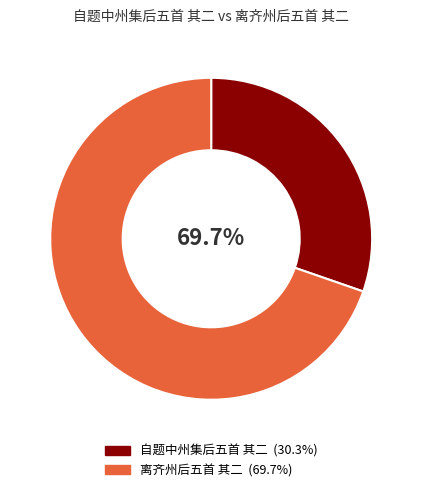

Which category accounts for the majority?

离齐州后五首 其二